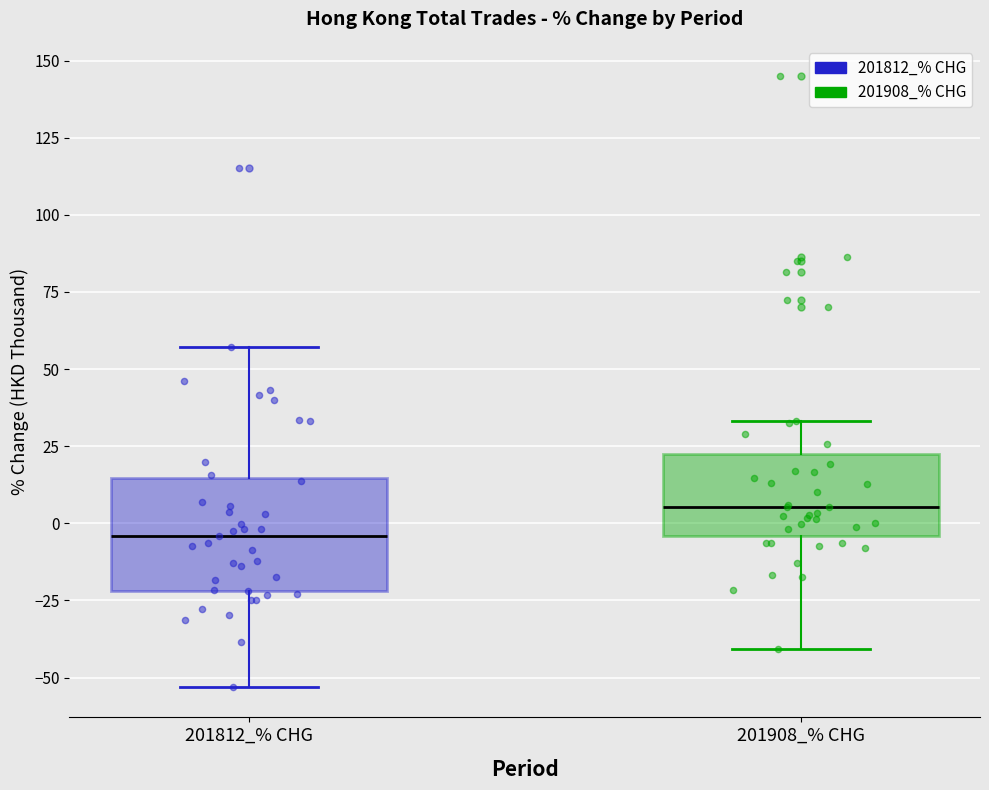

Which box's median line is the highest?

201908_% CHG